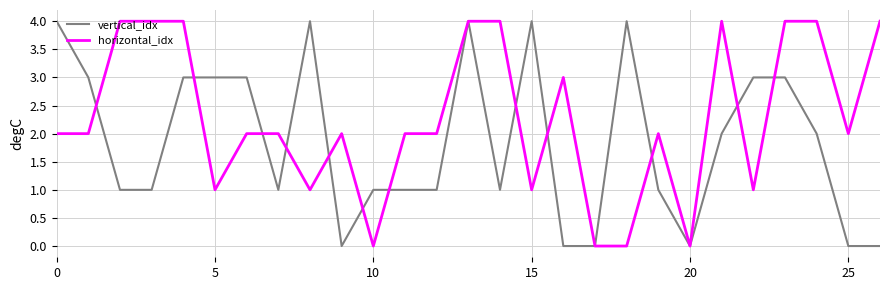

Which series has the largest total across all categories?

horizontal_idx